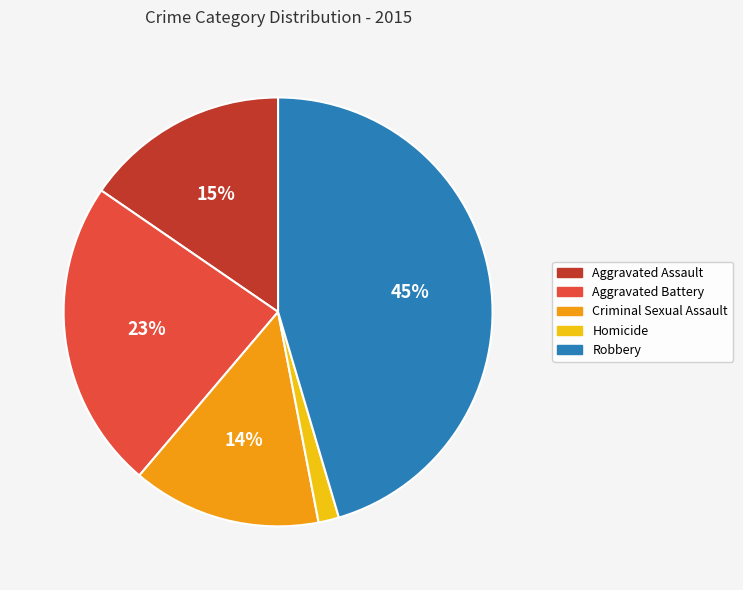

To the nearest percent, what is the average slice percentage?

20%